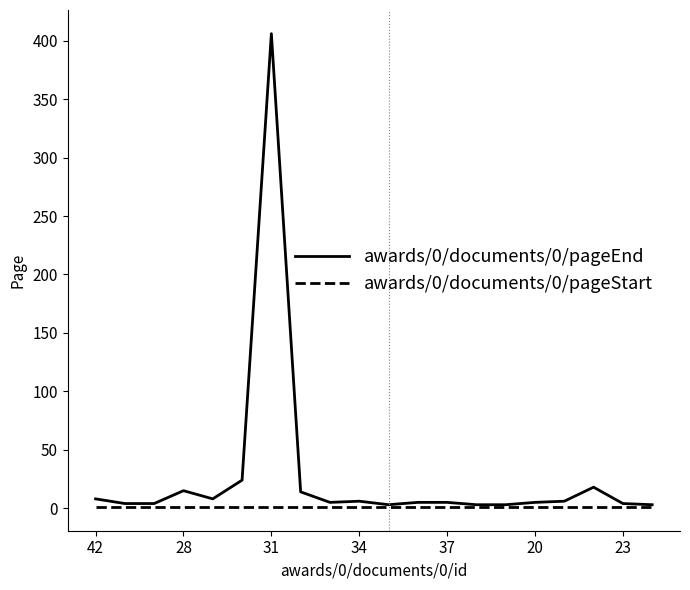

Which series has the largest total across all categories?

awards/0/documents/0/pageEnd